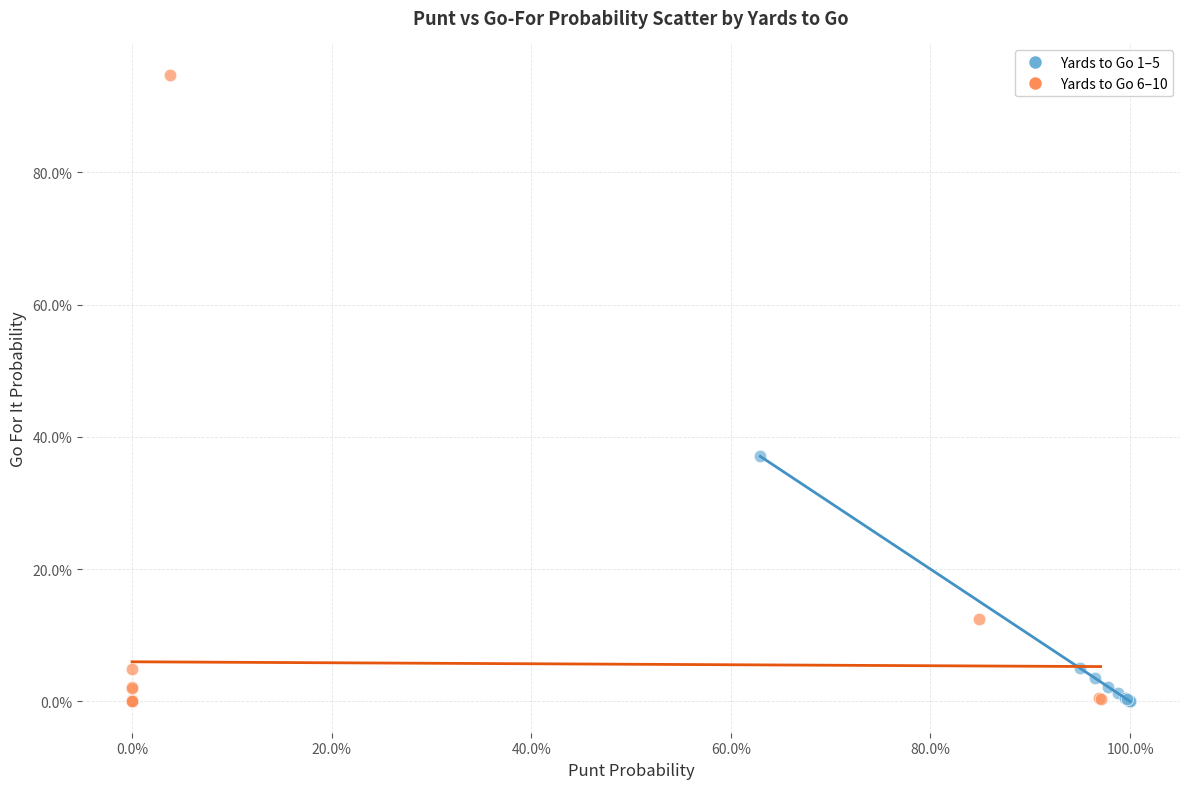

What are all the series names shown in the legend?

Yards to Go 1–5, Yards to Go 6–10